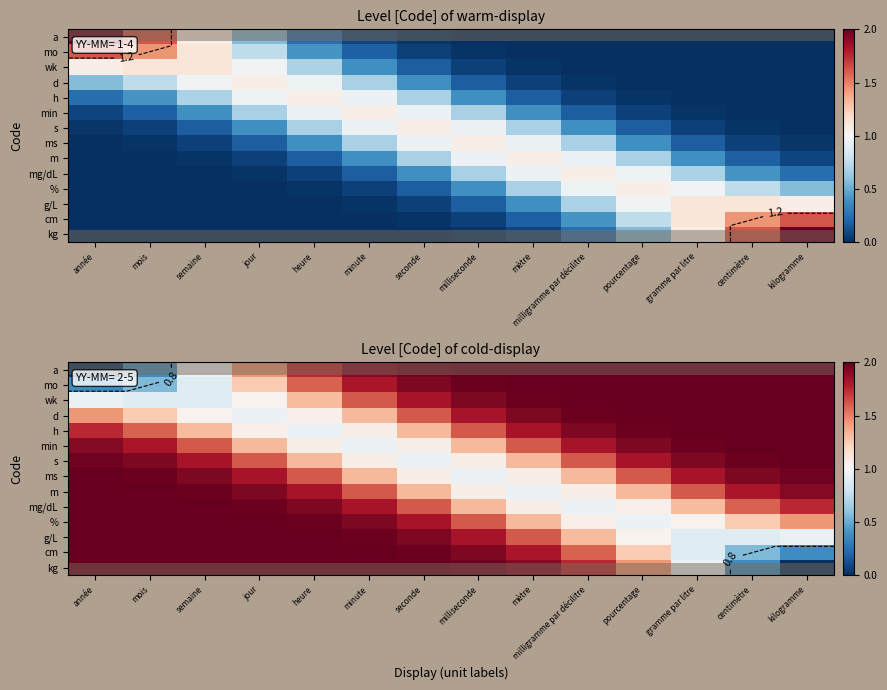

List the labels in order of h value, smallest first.

heure, jour, minute, semaine, seconde, mois, milliseconde, année, mètre, milligramme par décilitre, pourcentage, gramme par litre, centimètre, kilogramme